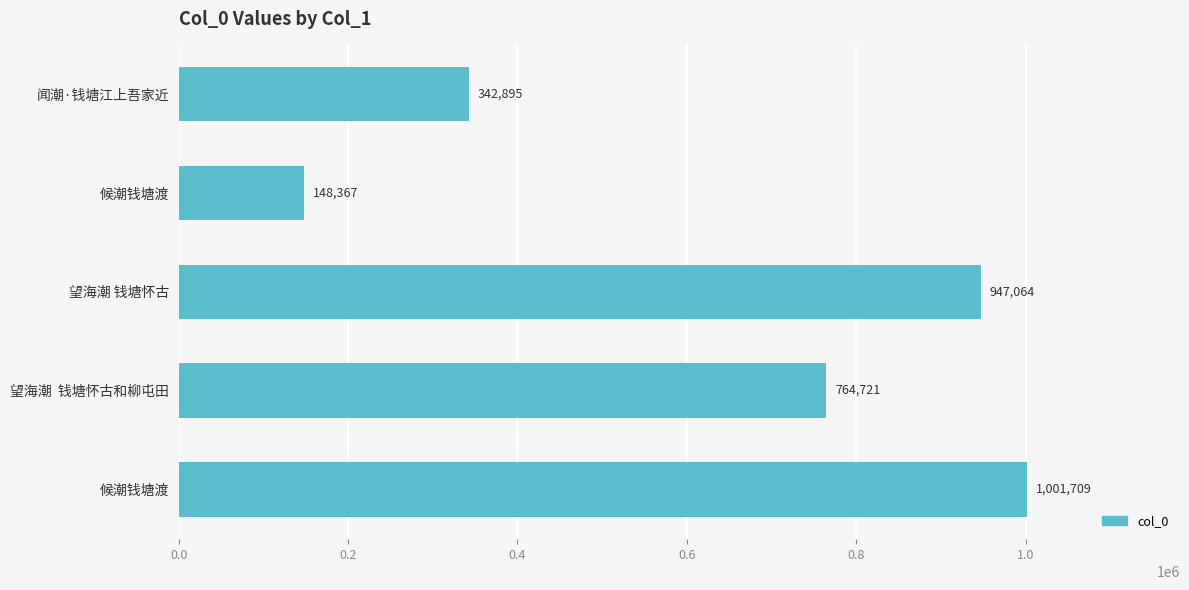

What is the difference between the second highest and second lowest values?

604169